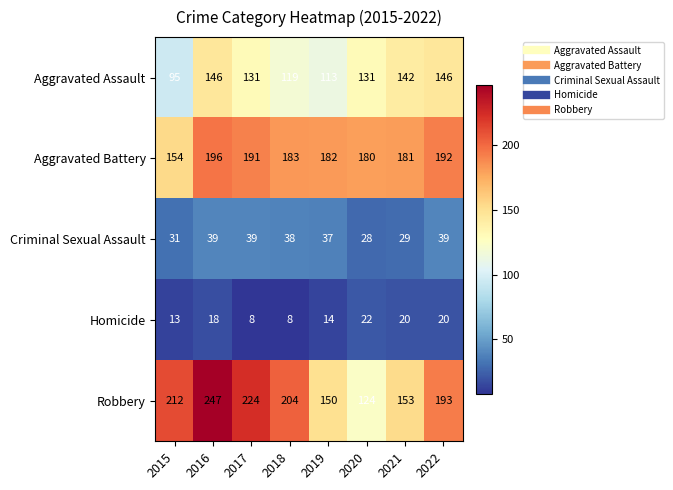

What is the spread (max minus min) of values at 2016?

229